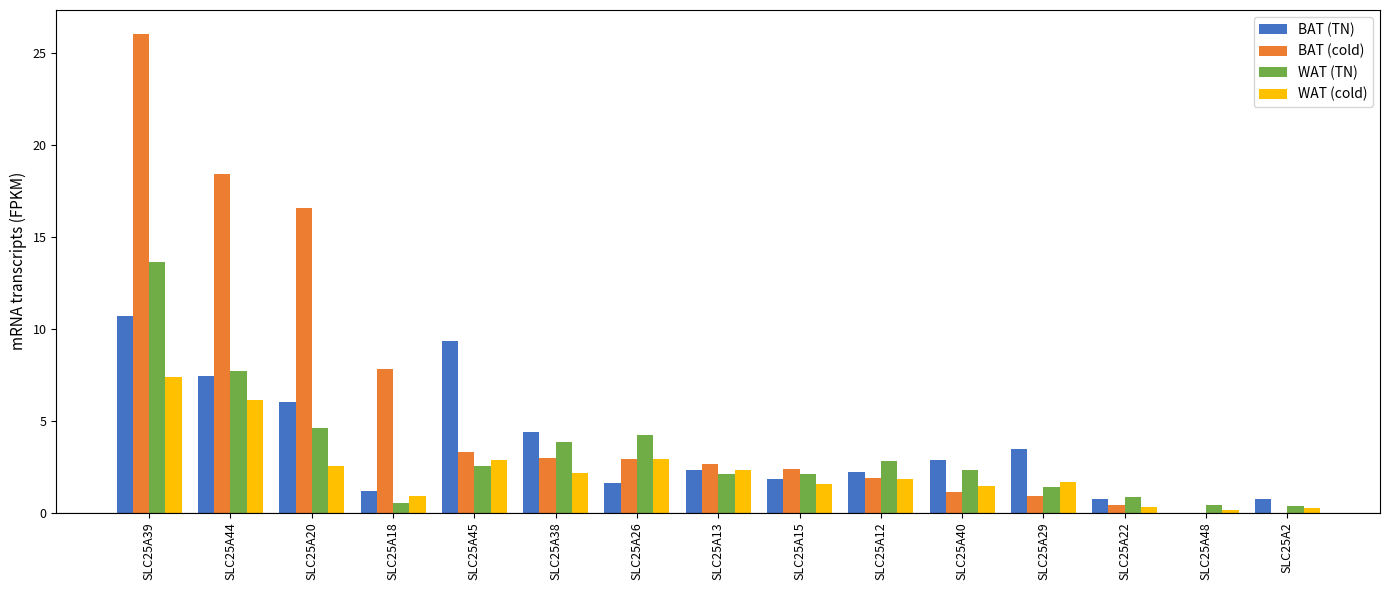

Is it true that BAT (cold) equals 0.7 at SLC25A26?

False